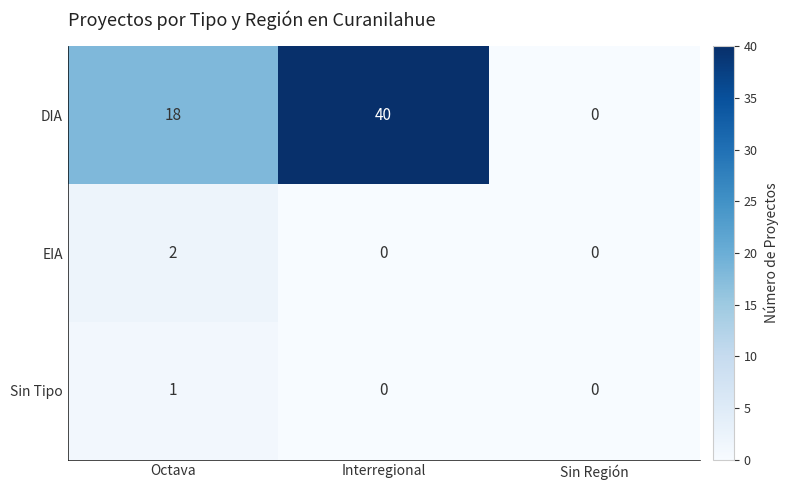

Which series has the largest total across all categories?

DIA